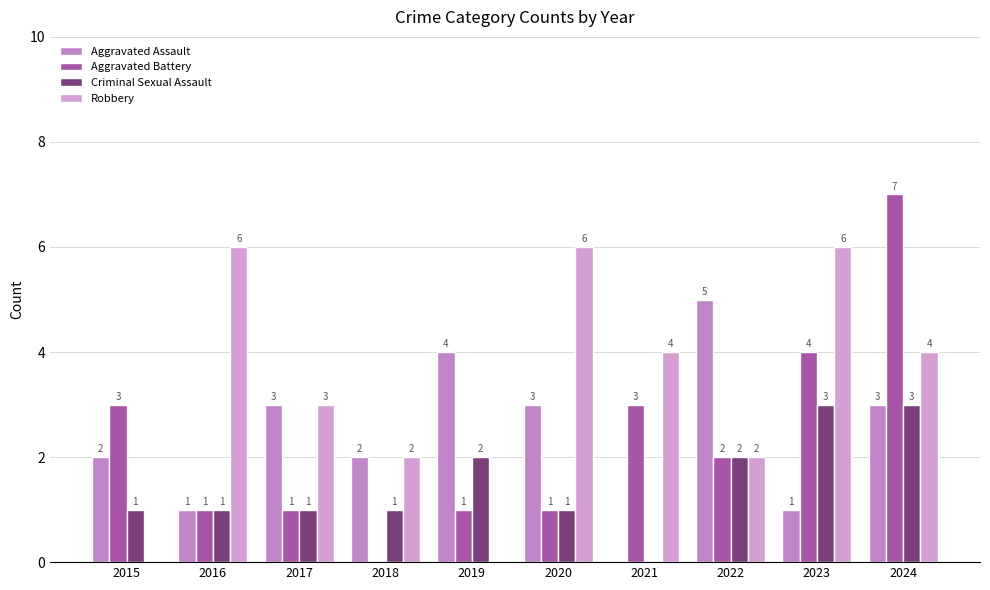

How many groups of bars are there?

10